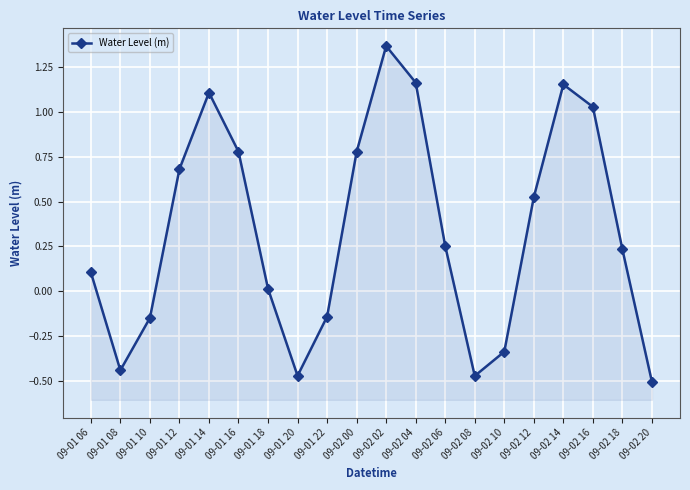

How many values exceed 0?

13